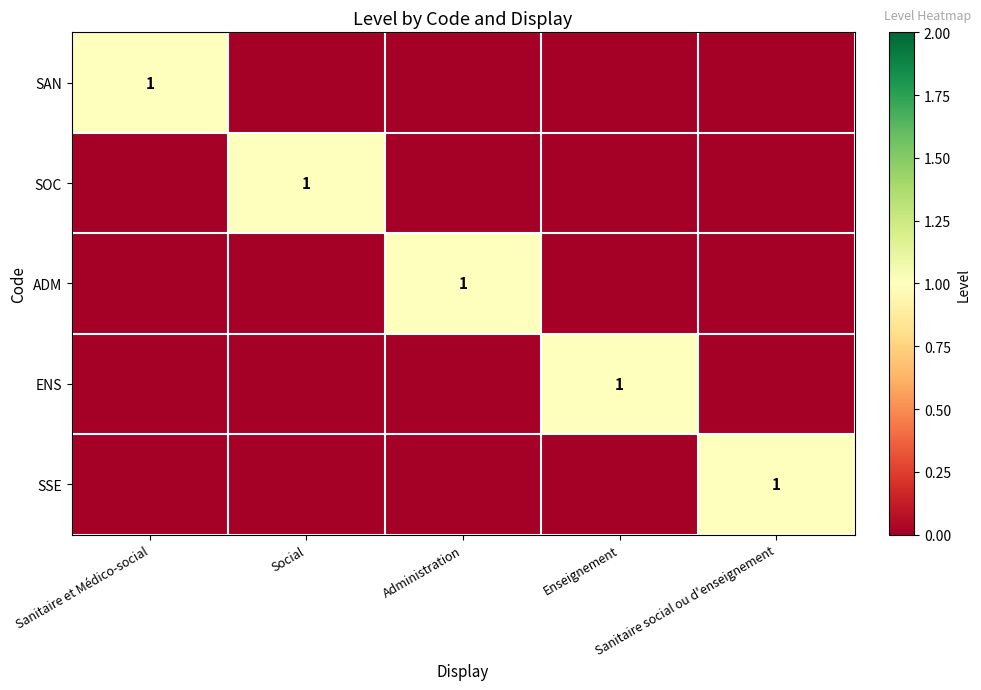

Which series has the largest total across all categories?

SAN